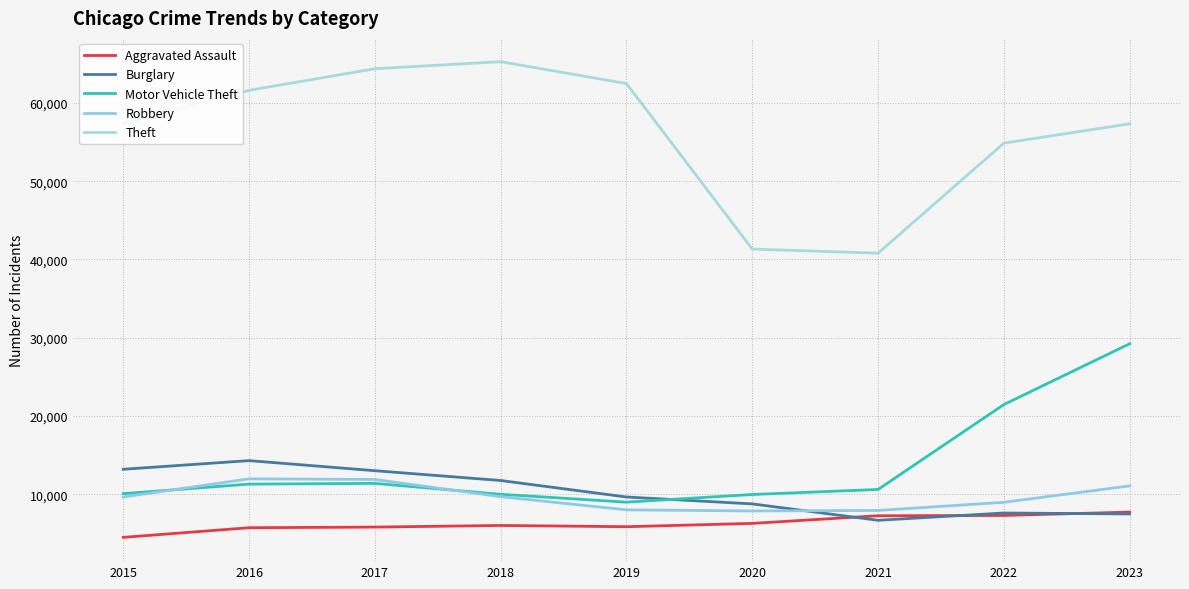

What is the difference between the maximum and second lowest values in the Aggravated Assault series?

1995